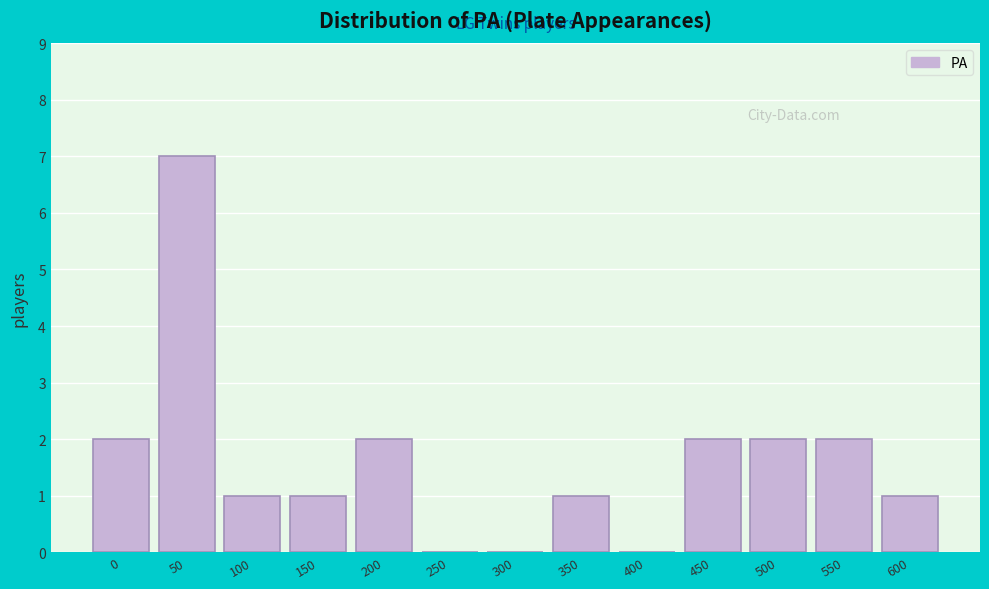

Reading left to right, list all the values displayed in this chart.

0=2	50=7	100=1	150=1	200=2	250=0	300=0	350=1	400=0	450=2	500=2	550=2	600=1